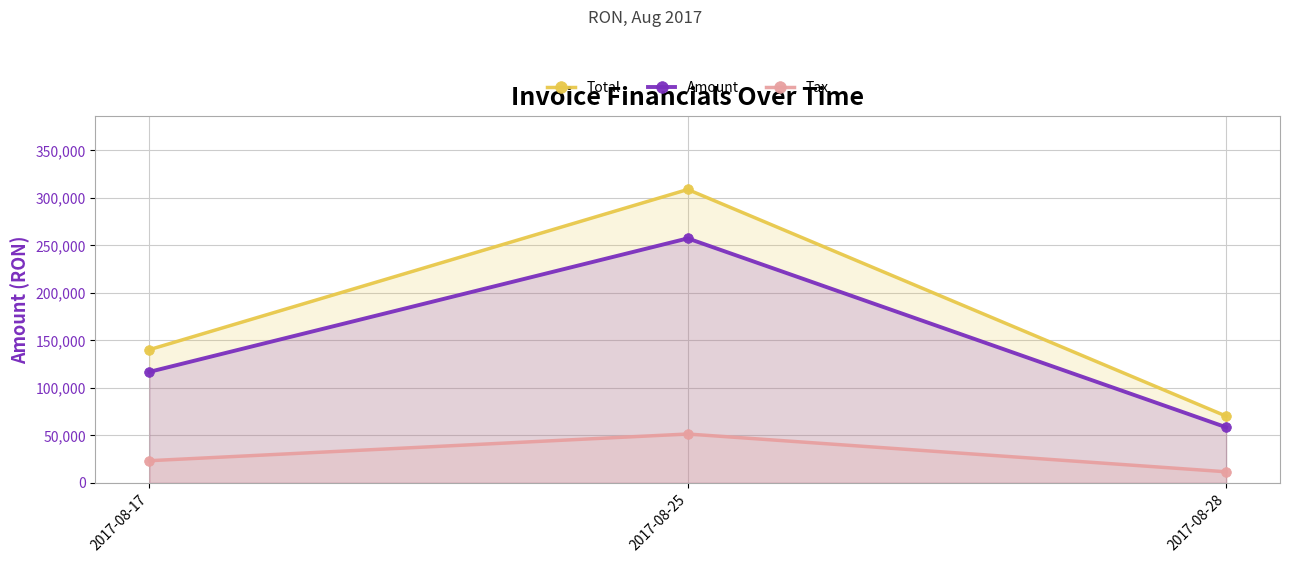

Is the value of Tax at 2017-08-25 greater than the value of Amount at 2017-08-25?

No